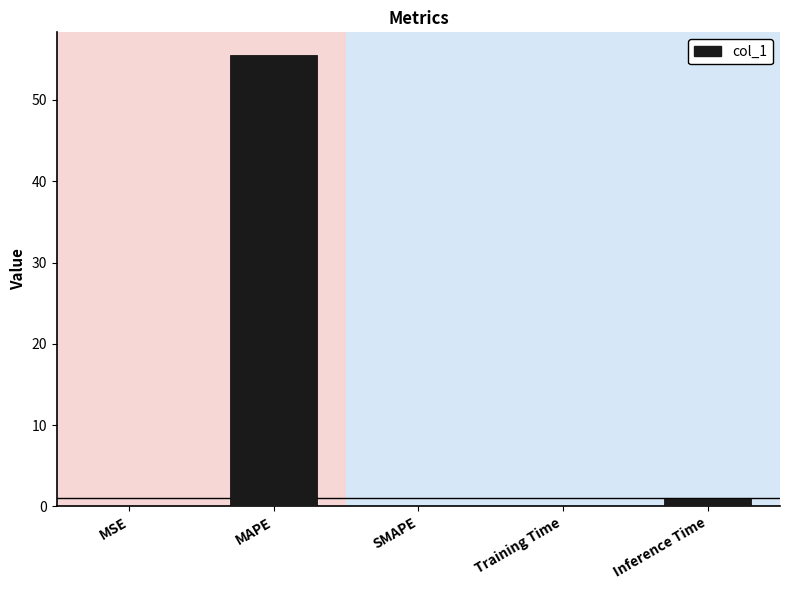

At which category does the chart reach its peak across all series?

MAPE